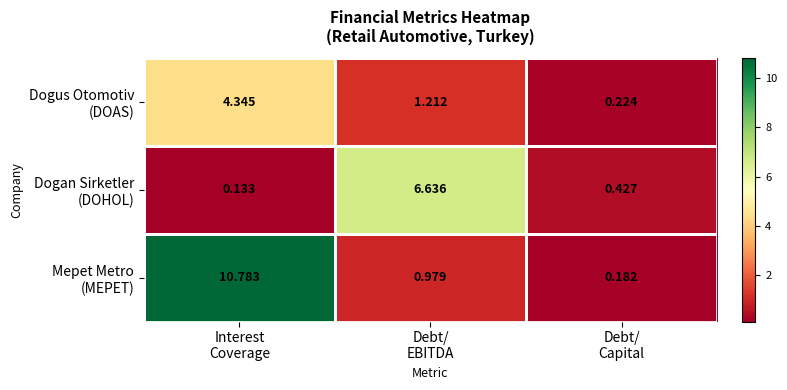

Count the number of categories in the chart.

3